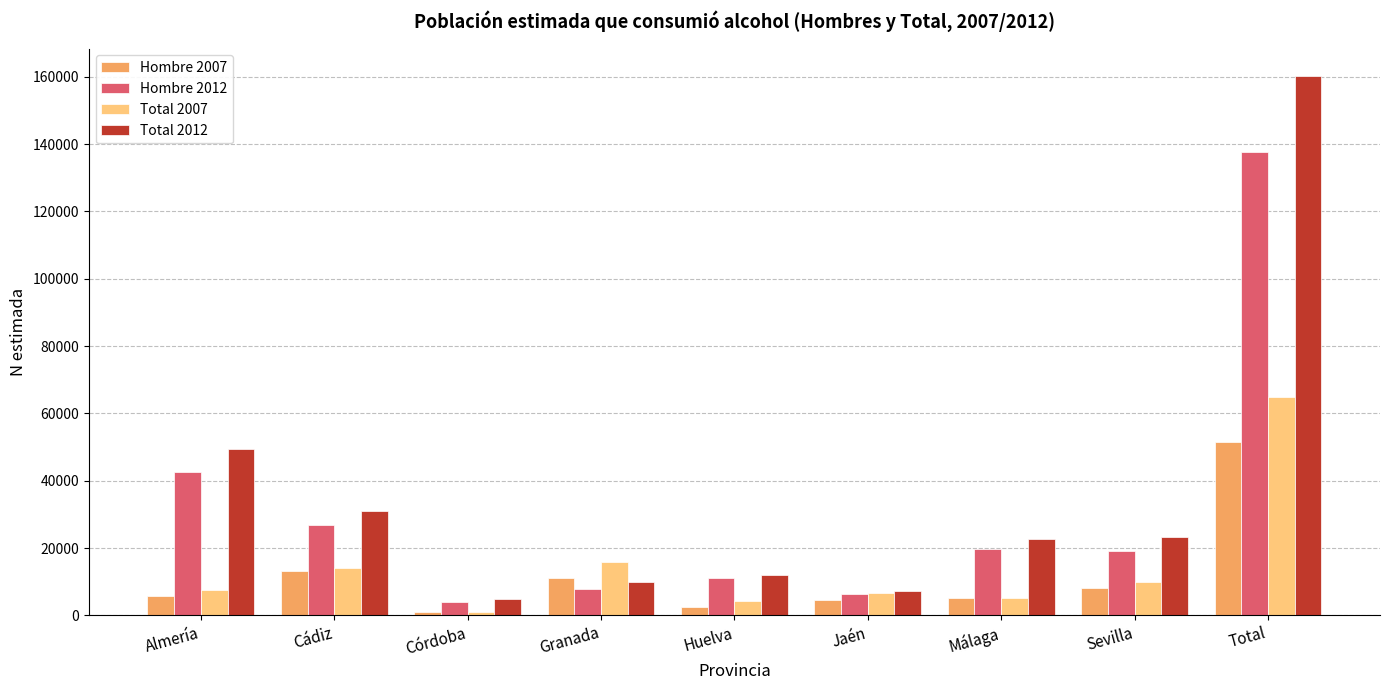

At which category is the sum across all series the highest?

Total